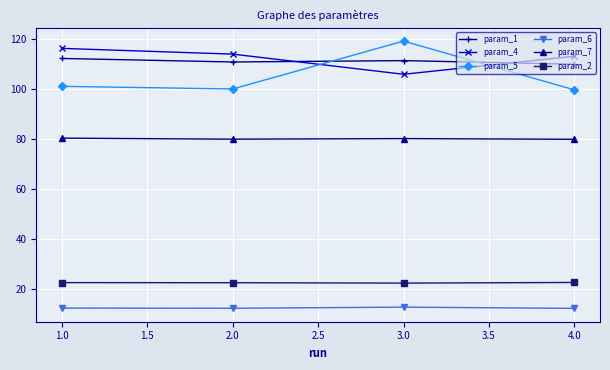

What is the sum of all param_5 values?

420.5